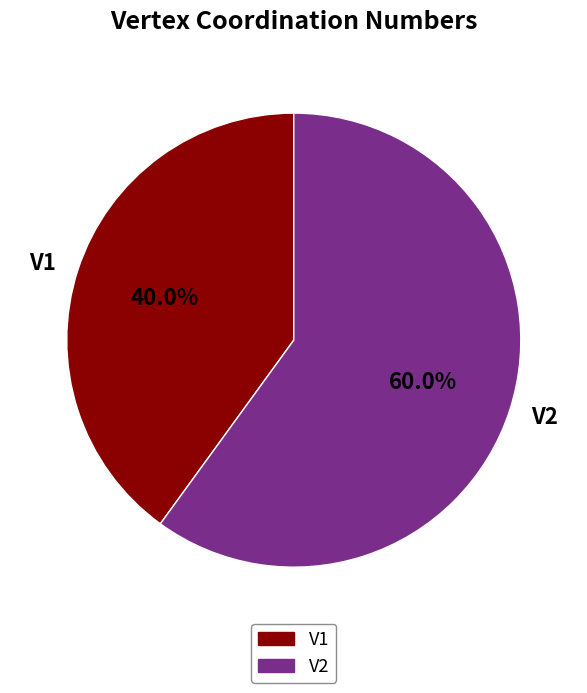

Is it true that V2 is 71% of the pie?

False